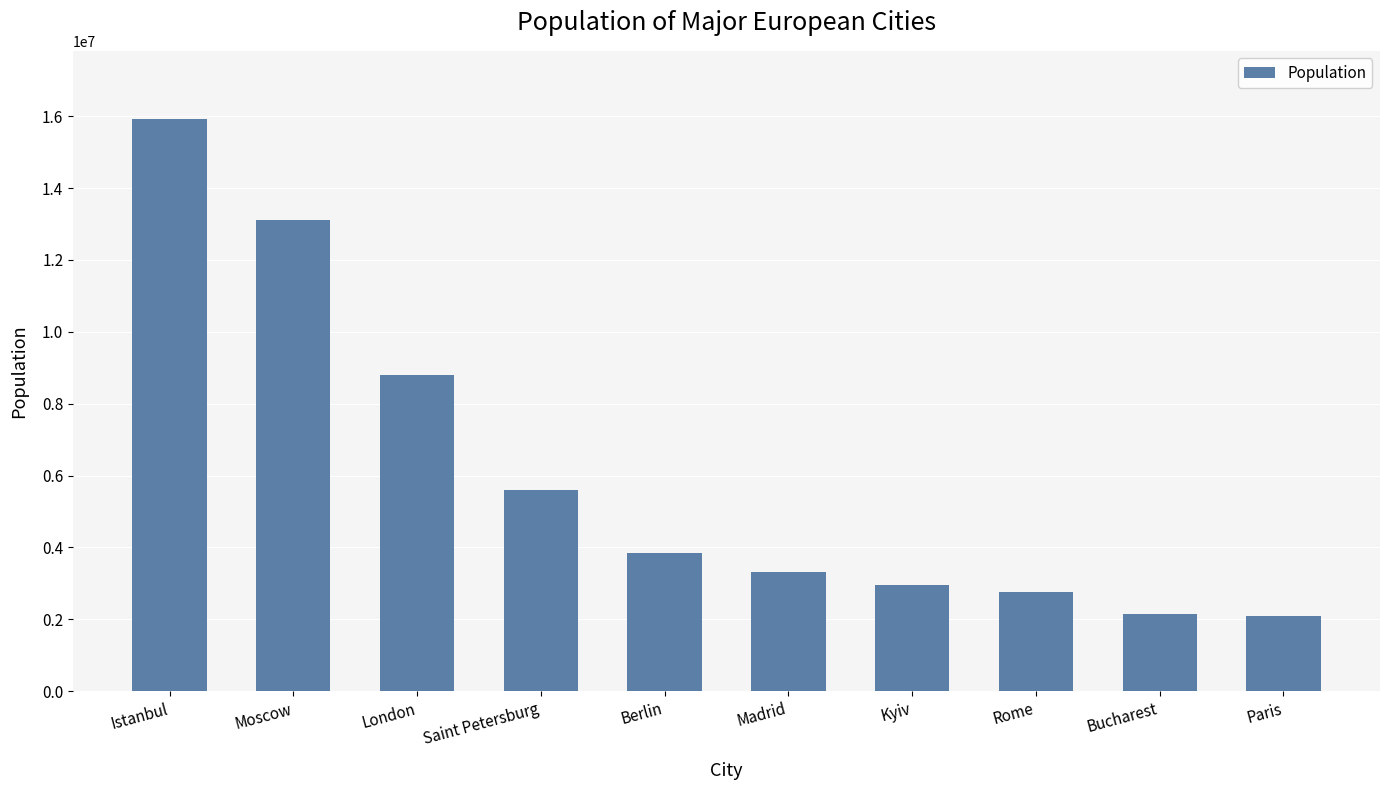

What position from the right is Kyiv?

4